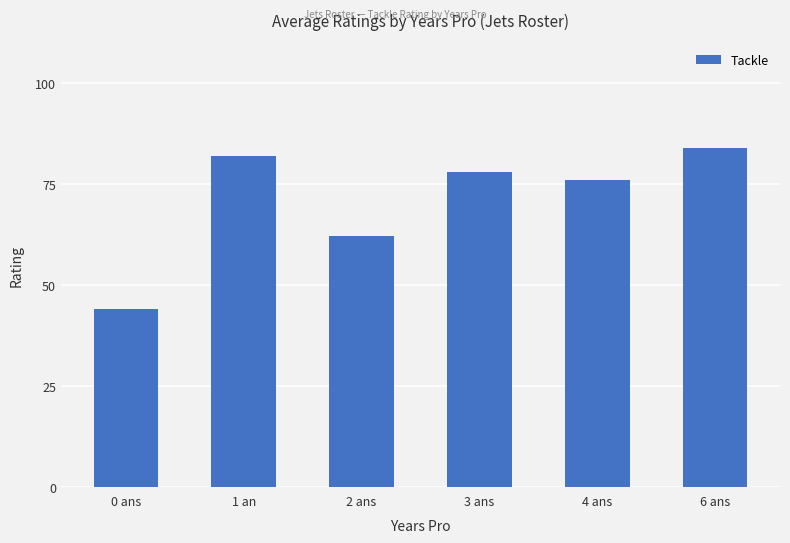

List the labels in order of value, smallest first.

0 ans, 2 ans, 4 ans, 3 ans, 1 an, 6 ans